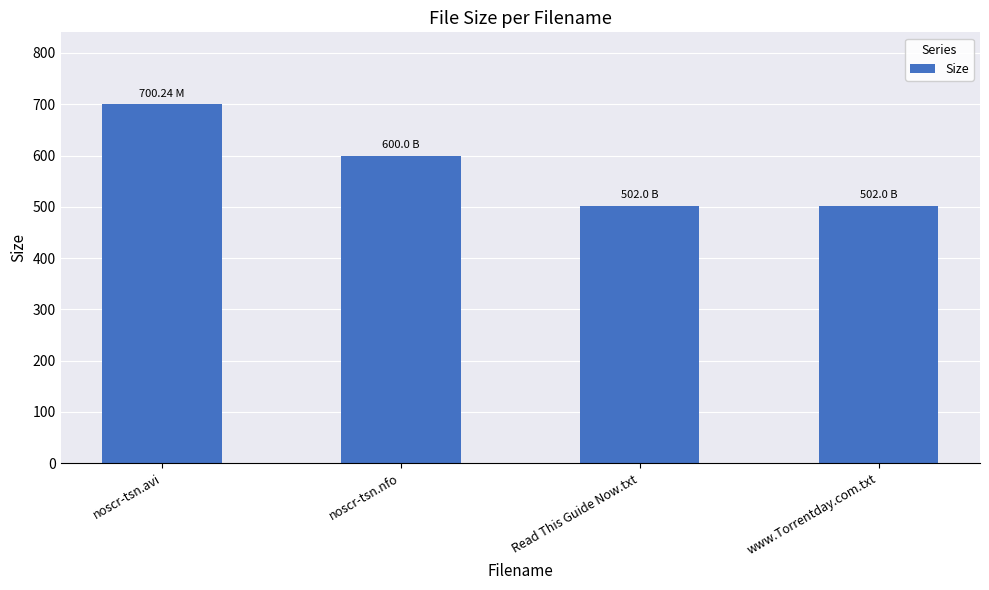

Reading left to right, extract all data points from this chart.

noscr-tsn.avi=700.2	noscr-tsn.nfo=600.0	Read This Guide Now.txt=502.0	www.Torrentday.com.txt=502.0